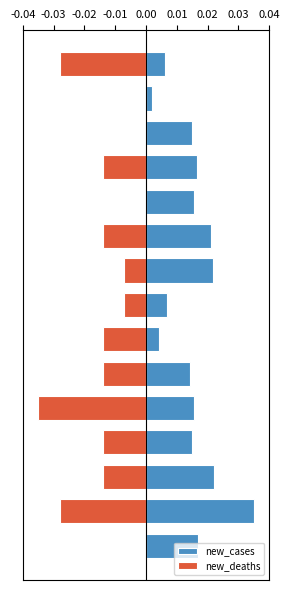

At how many categories does at least one series exceed 0?

15